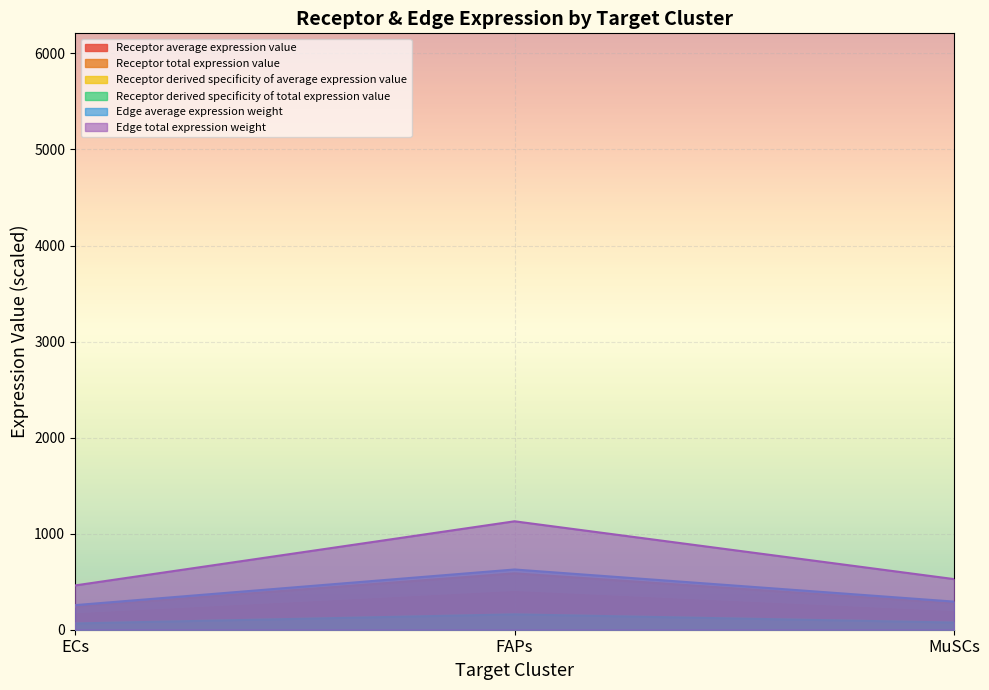

Which category has the highest value across all series?

FAPs